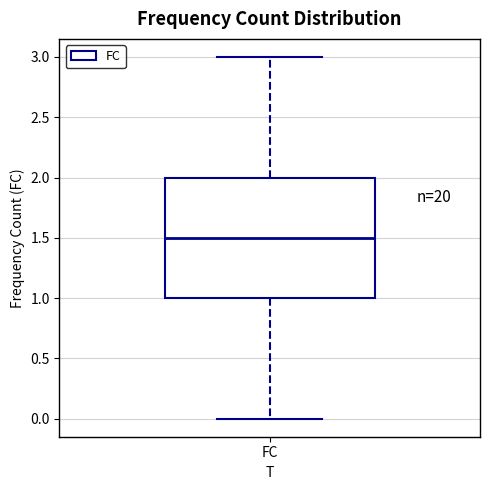

Read this box plot against the y-axis: the position of the median line, the range covered by the box, and the ends of both whiskers. The values are not printed on the chart, so give them approximately, as read against the axis.

median 1.5, box 1.0 to 2.0, whiskers 0.0 to 3.0